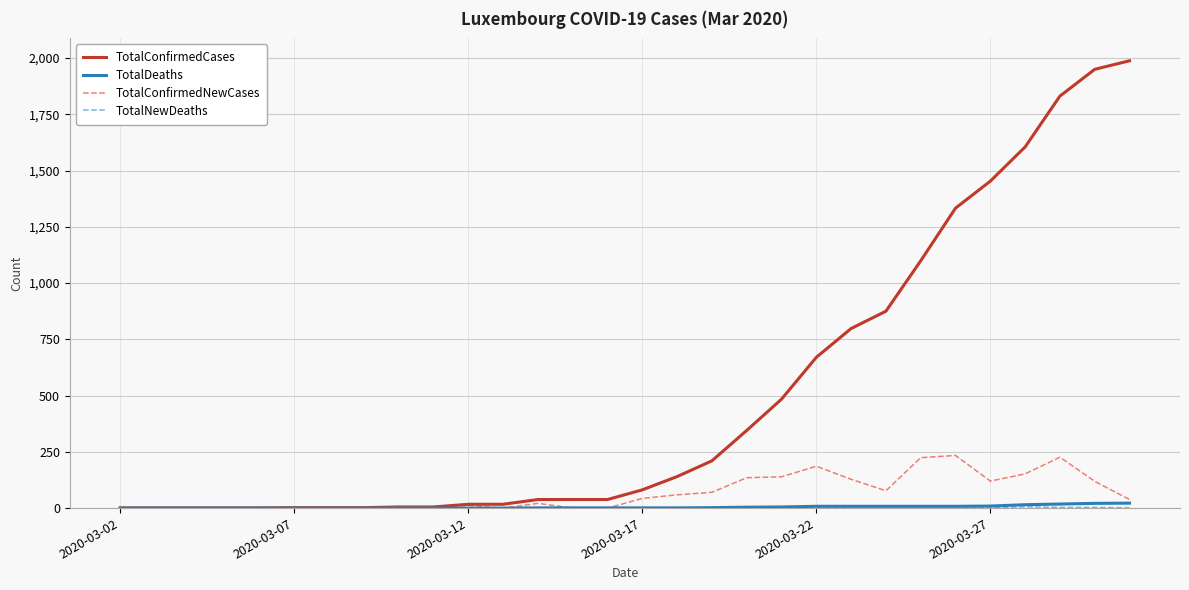

Which series has the widest spread of values?

TotalConfirmedCases